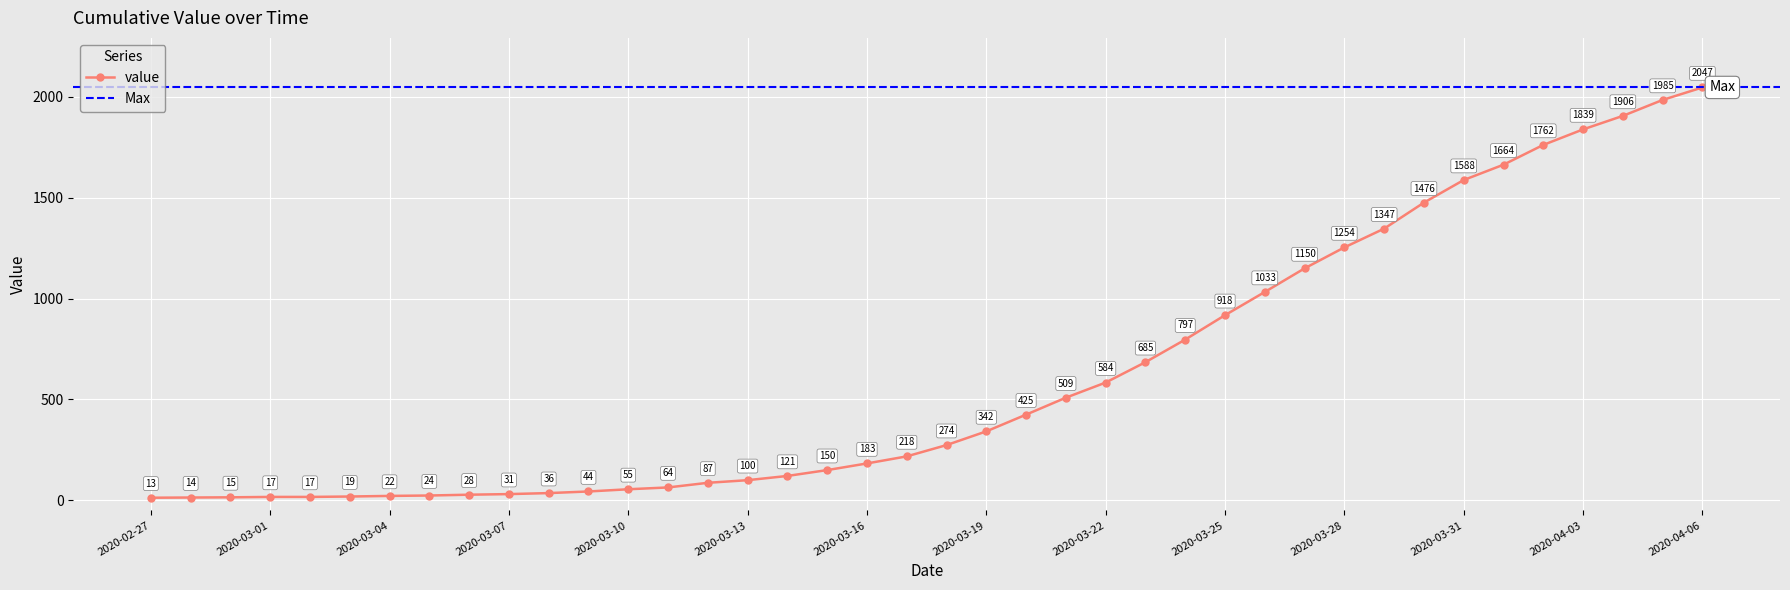

Reading left to right, what are all the values shown in this chart?

13	14	15	17	17	19	22	24	28	31	36	44	55	64	87	100	121	150	183	218	274	342	425	509	584	685	797	918	1033	1150	1254	1347	1476	1588	1664	1762	1839	1906	1985	2047